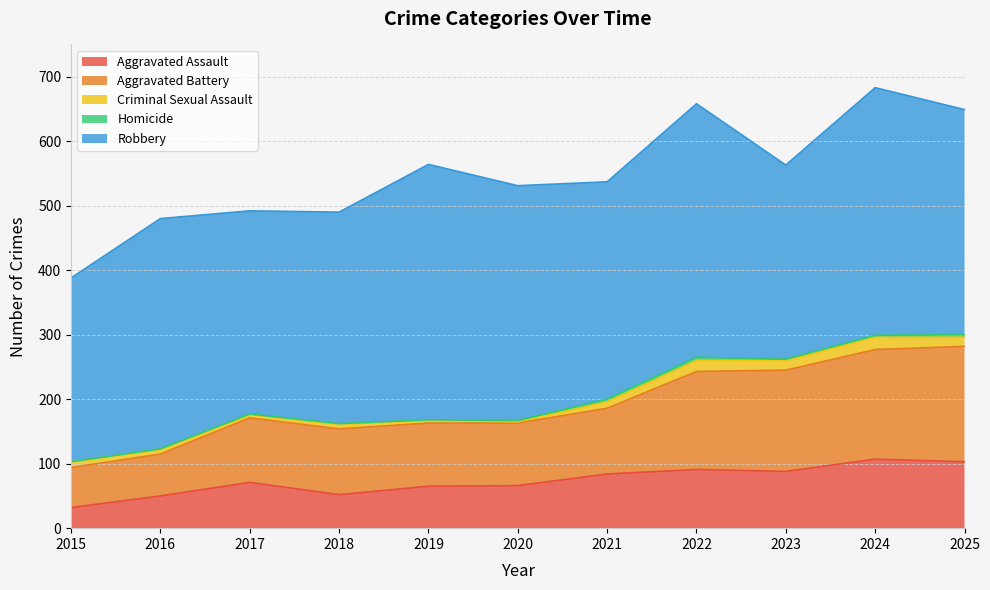

Which category has the lowest value in the Robbery series?

2015